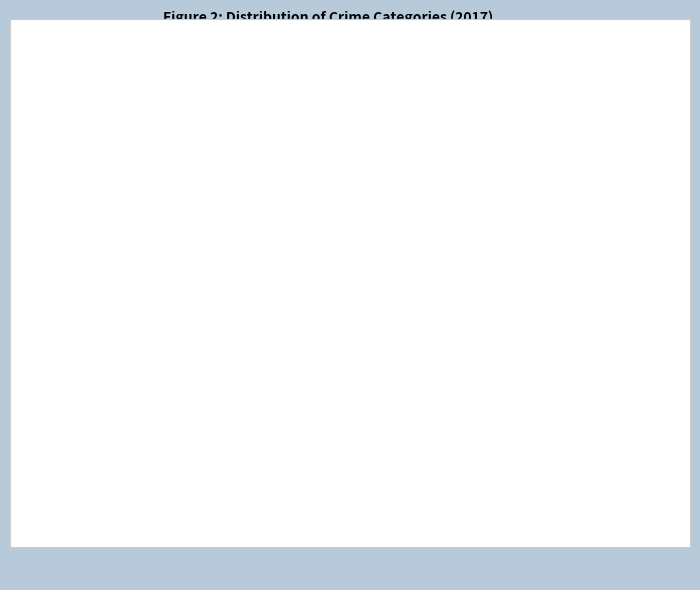

Is it true that Criminal Sexual Assault 1% is 11% of the pie?

False